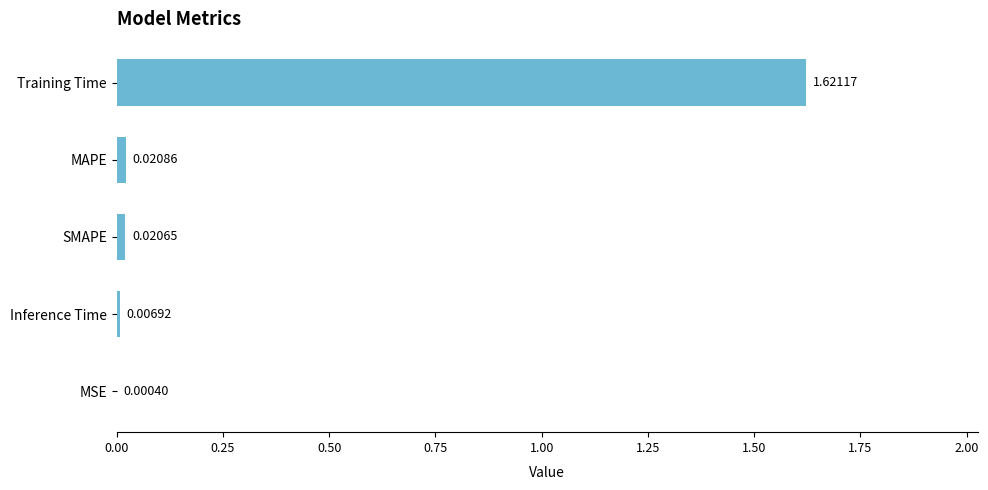

What is the change in value from SMAPE to Training Time?

+1.6